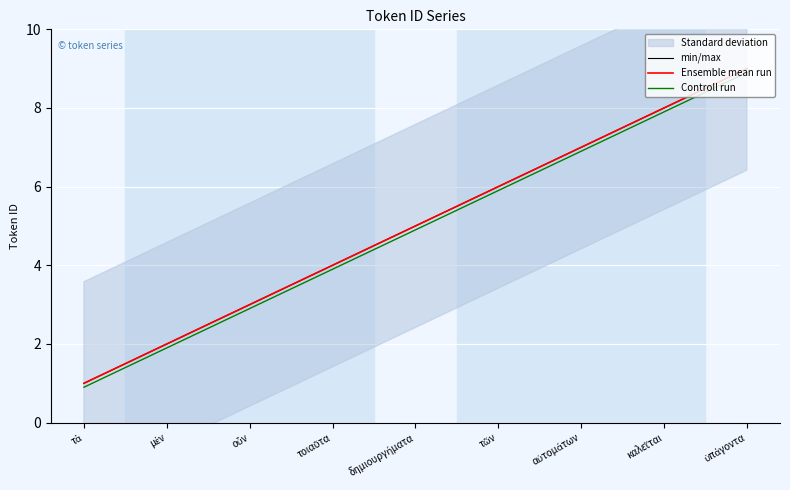

What is the sum of all Ensemble mean run values?

45.0